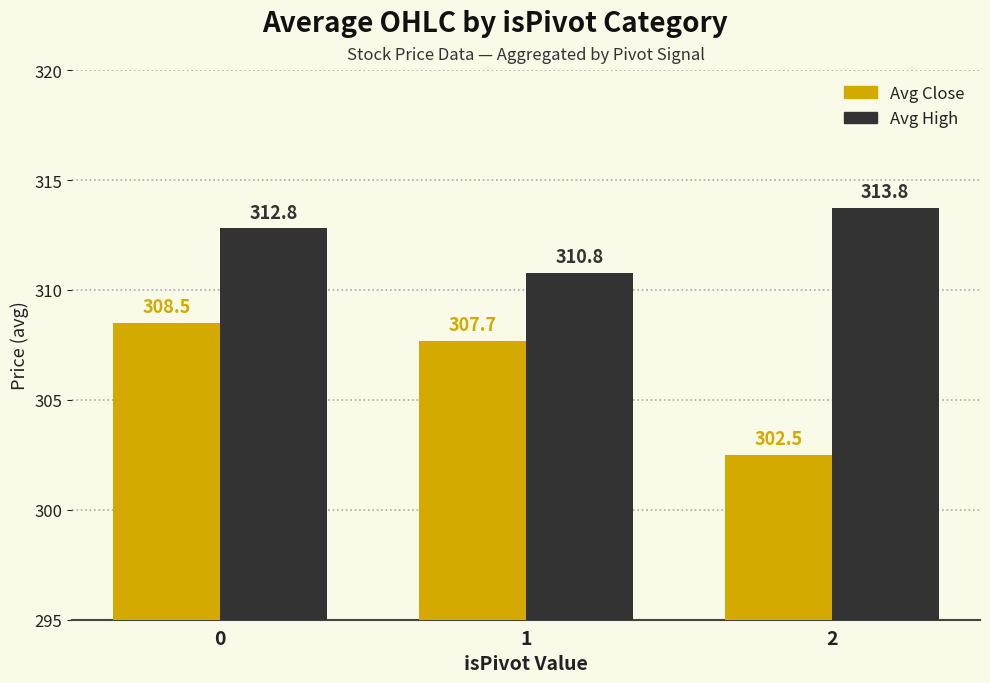

What is the greatest value displayed?

313.8